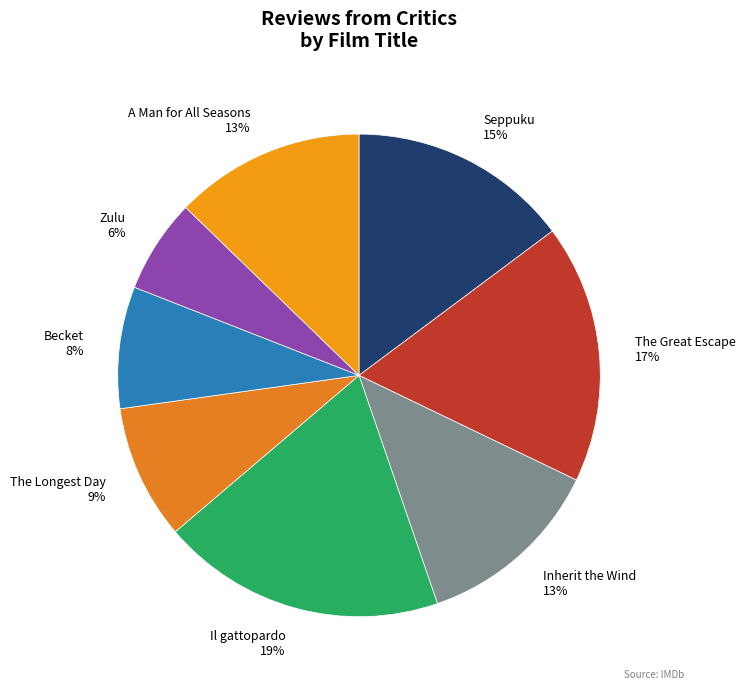

How many slices are in this pie chart?

8